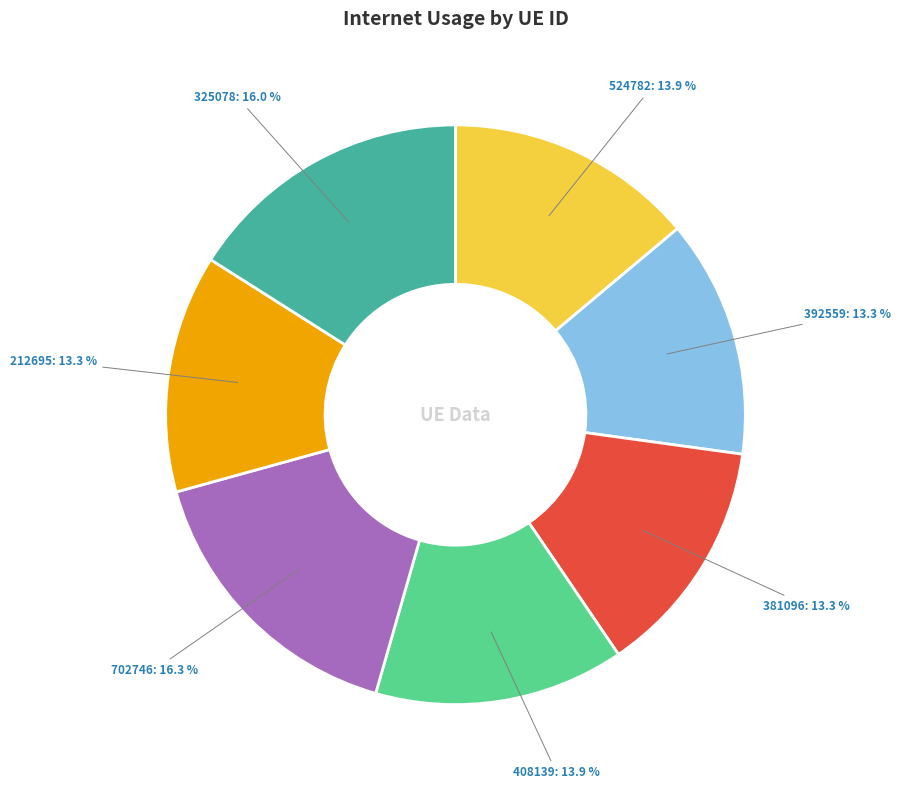

Does 212695 account for over 50% of the chart?

No